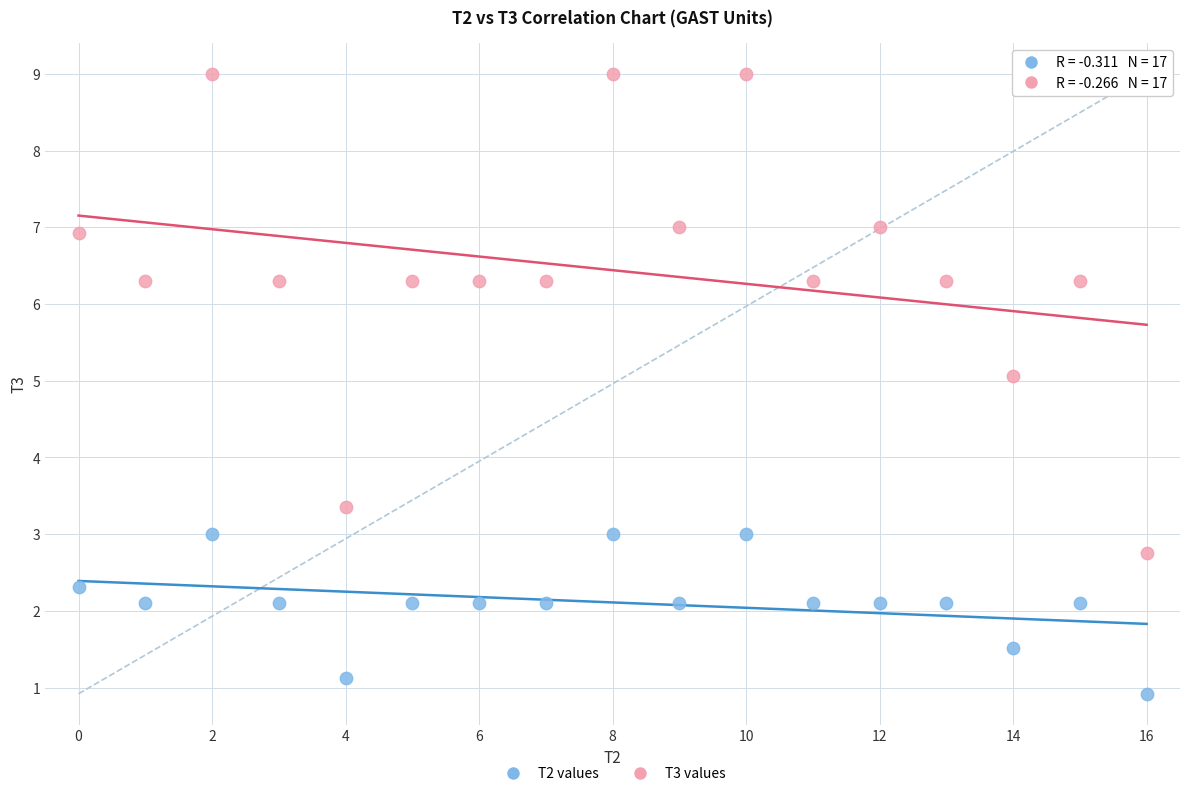

Which series has the largest Y range (max minus min)?

T3 values